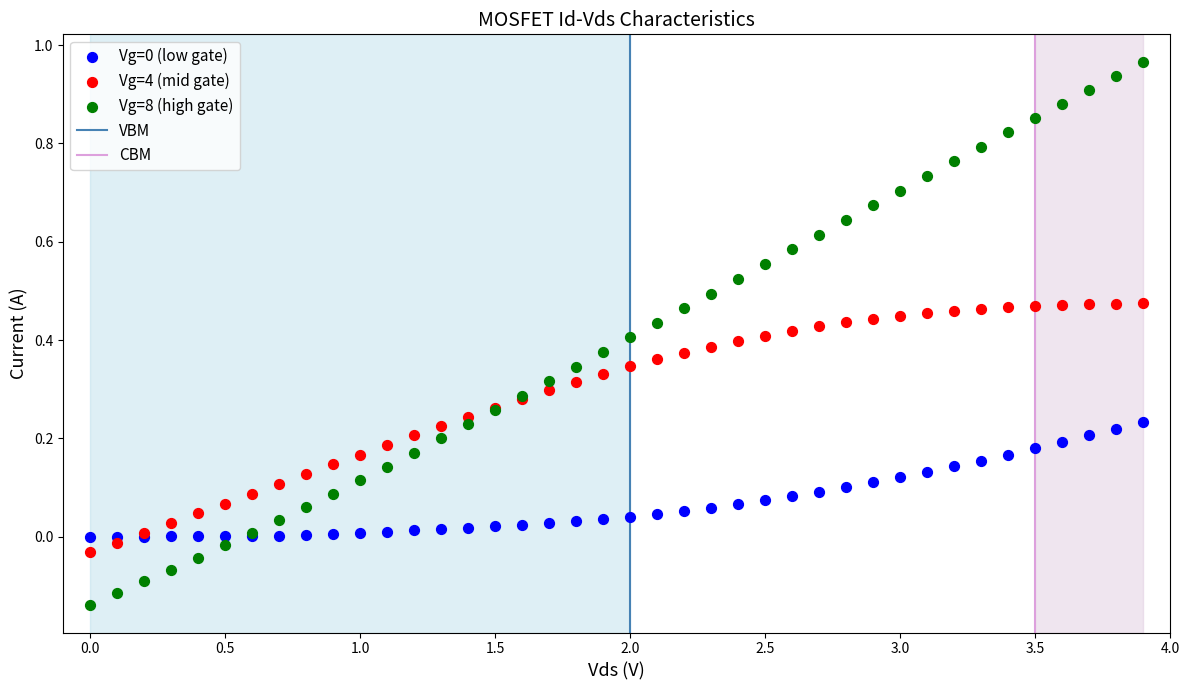

Which series has the widest spread of Y values?

Vg=8 (high gate)